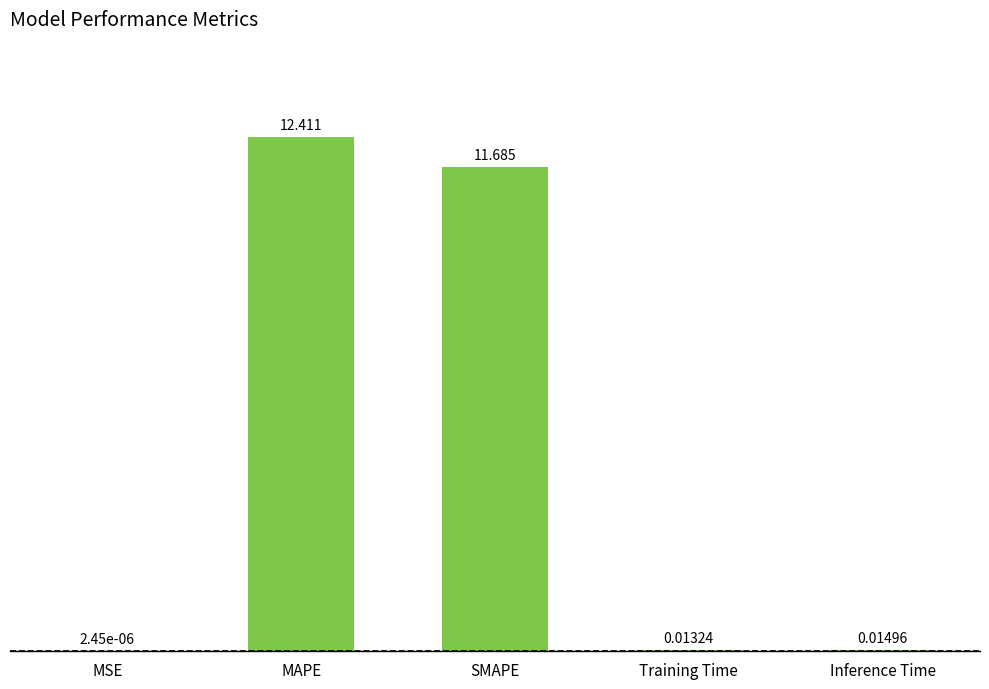

Read the value at SMAPE.

11.7